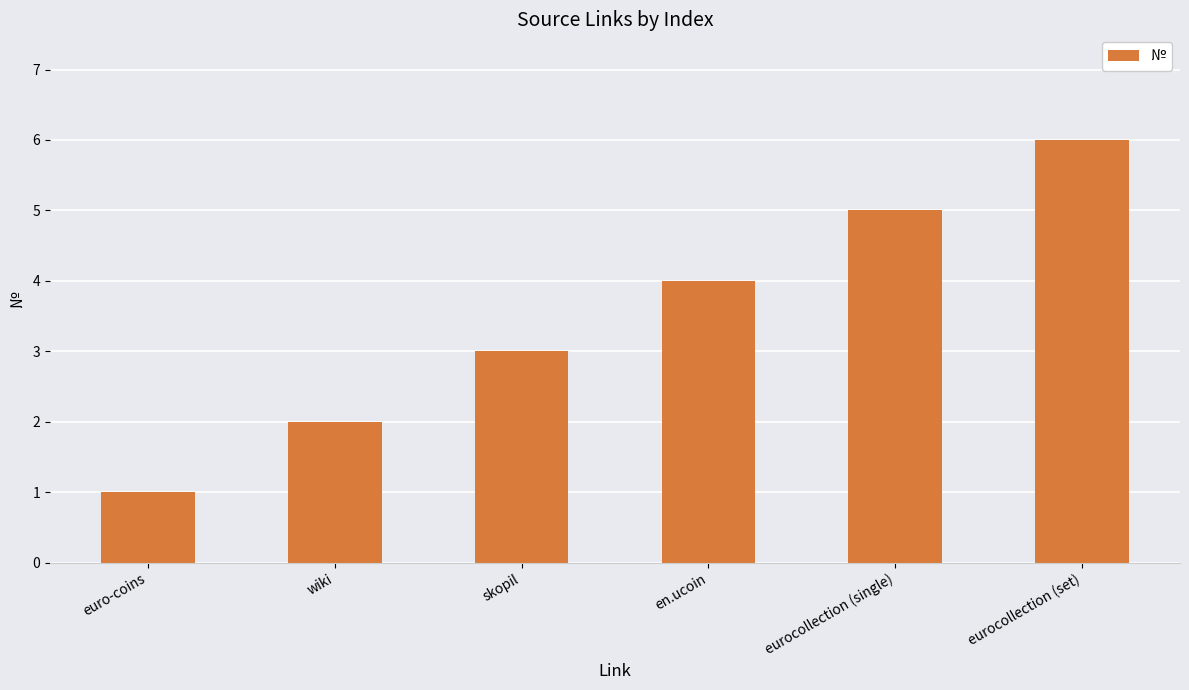

Count the number of data series in this chart.

1